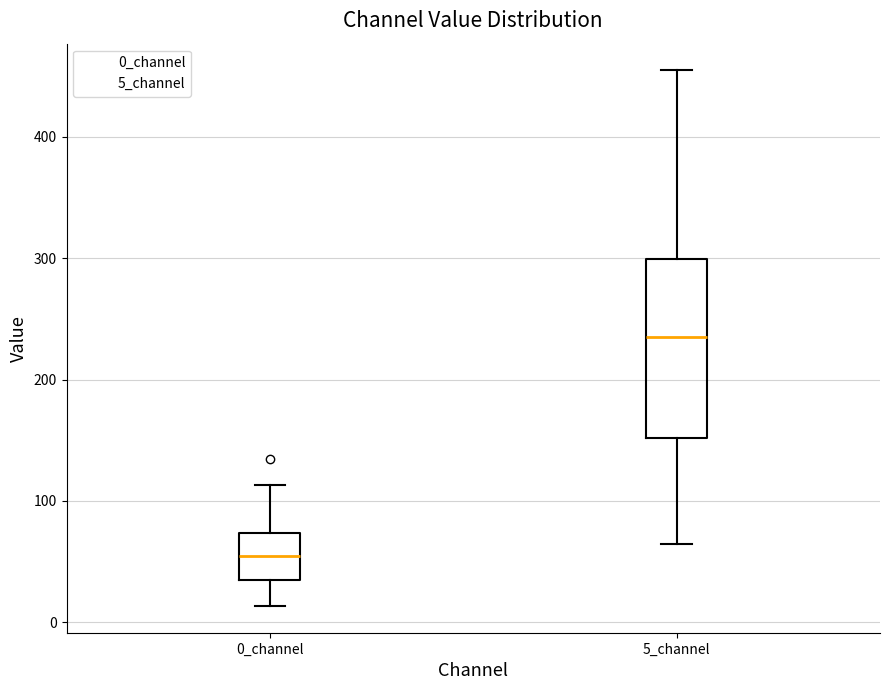

Reading left to right, transcribe this box plot: for each box, give where its median line is, the range the box spans, and where its two whiskers end, as read against the y-axis. The values are not printed on the chart, so give them approximately, as read against the axis.

0_channel: median 50, box 40 to 70, whiskers 10 to 110
5_channel: median 240, box 150 to 300, whiskers 60 to 450